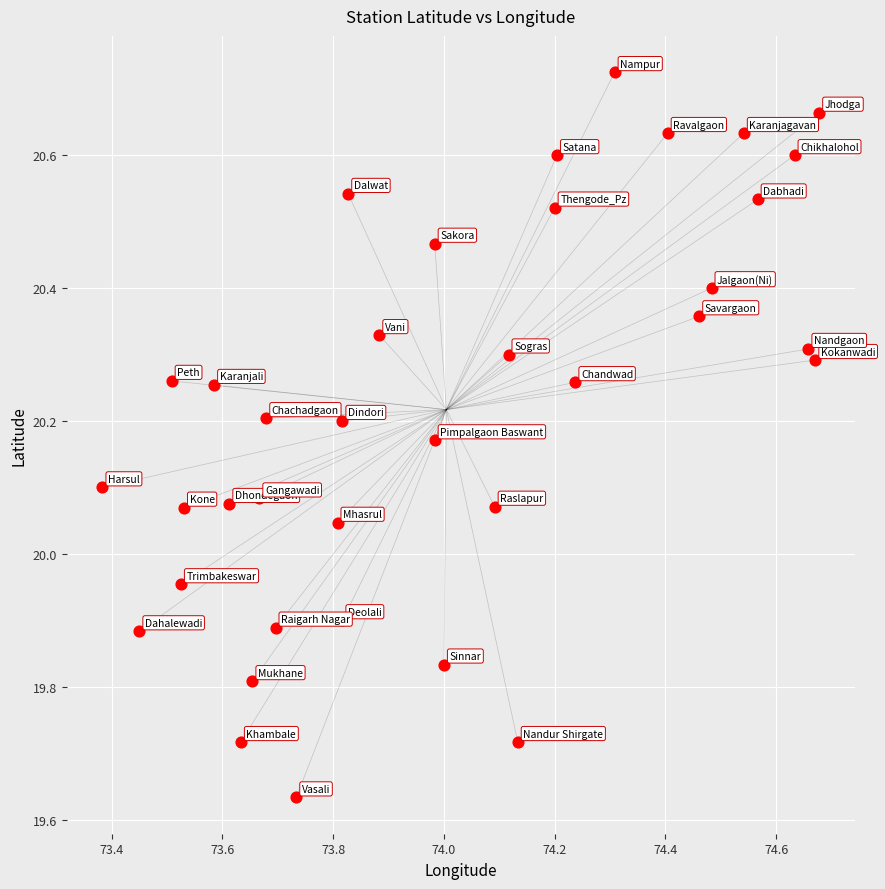

What is the range of Y values (max minus min)?

1.1